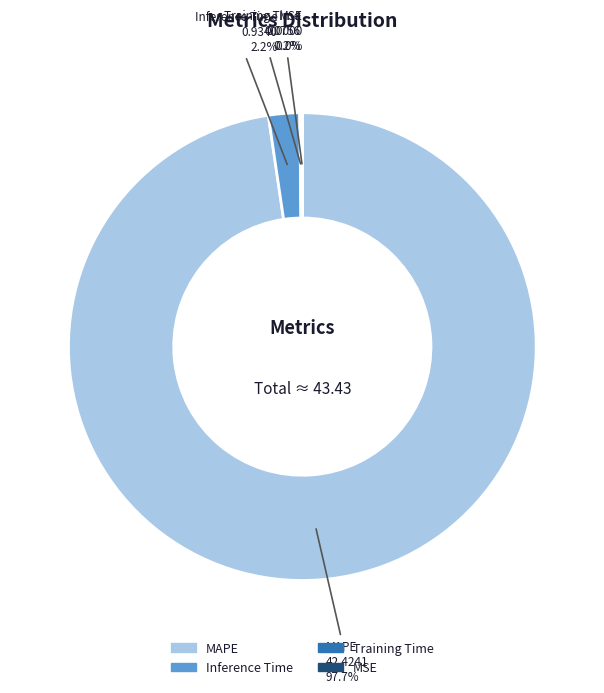

Is it true that MAPE is 98% of the pie?

True